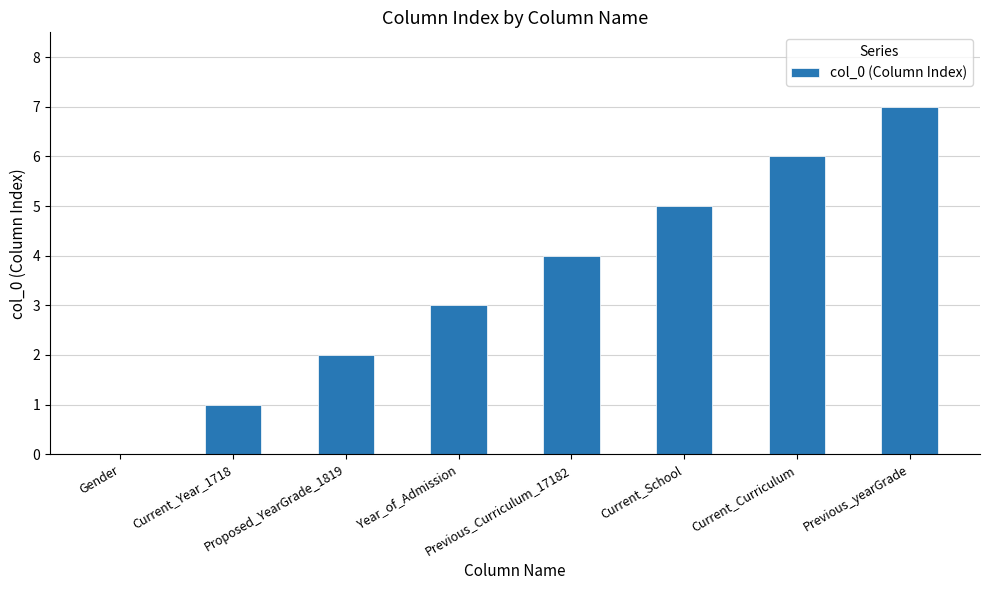

What is the approximate value at Proposed_YearGrade_1819?

2